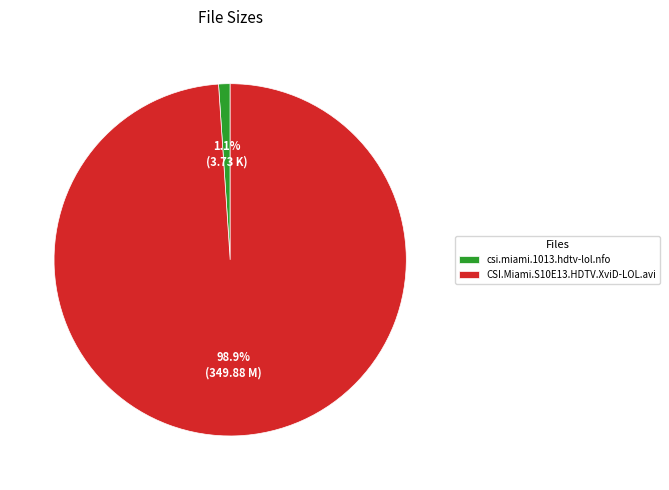

Is the sum of csi.miami.1013.hdtv-lol.nfo and CSI.Miami.S10E13.HDTV.XviD-LOL.avi greater than half?

Yes